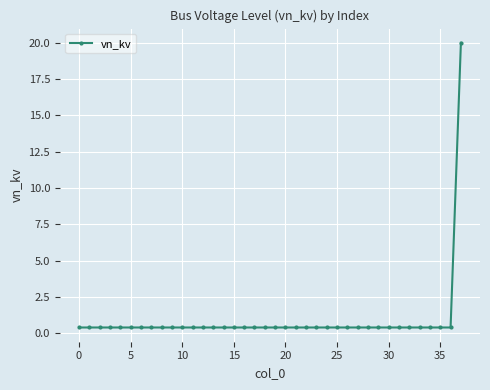

What is the greatest value displayed?

20.0